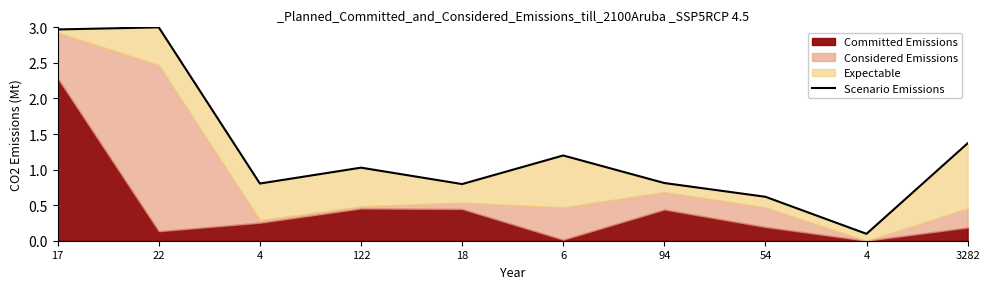

How many points are higher than both their immediate neighbors (excluding endpoints)?

3